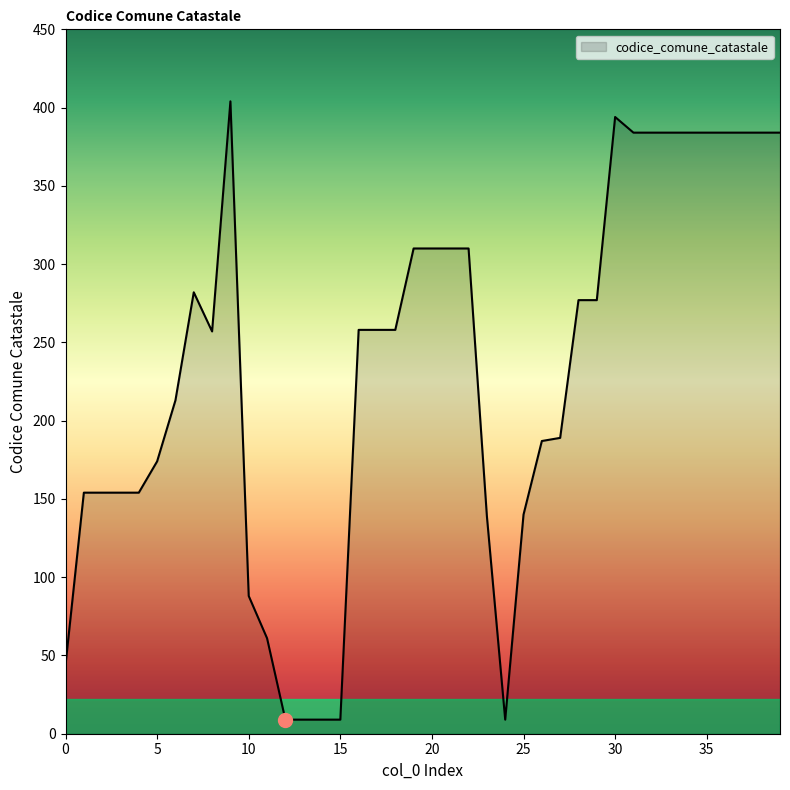

What is the greatest value displayed?

404